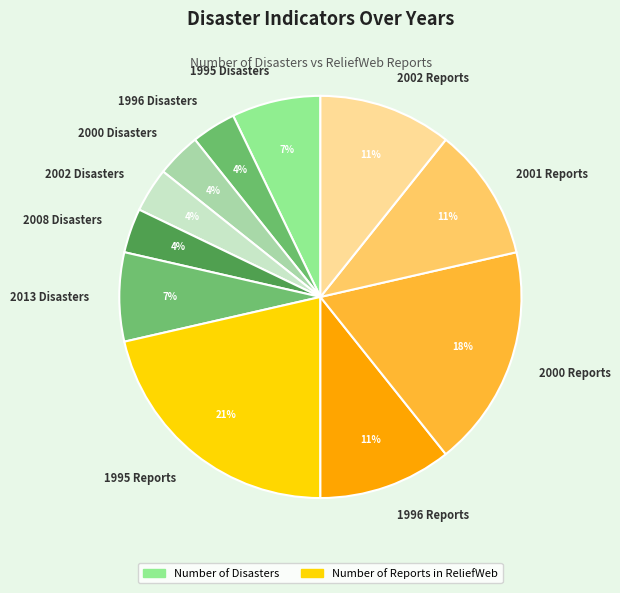

Is there a majority slice in this chart?

No